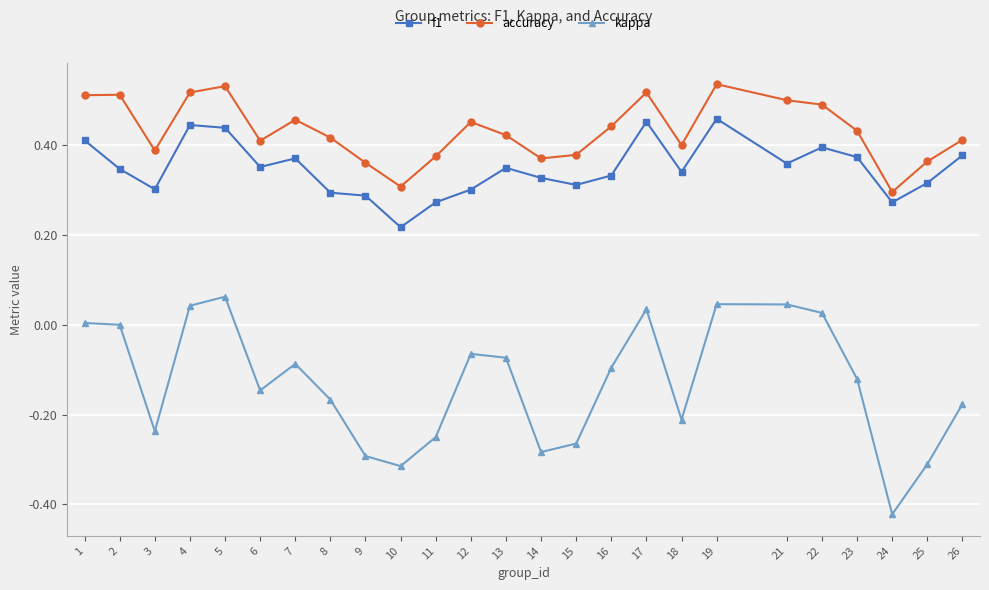

Which series has the largest range (max minus min)?

kappa